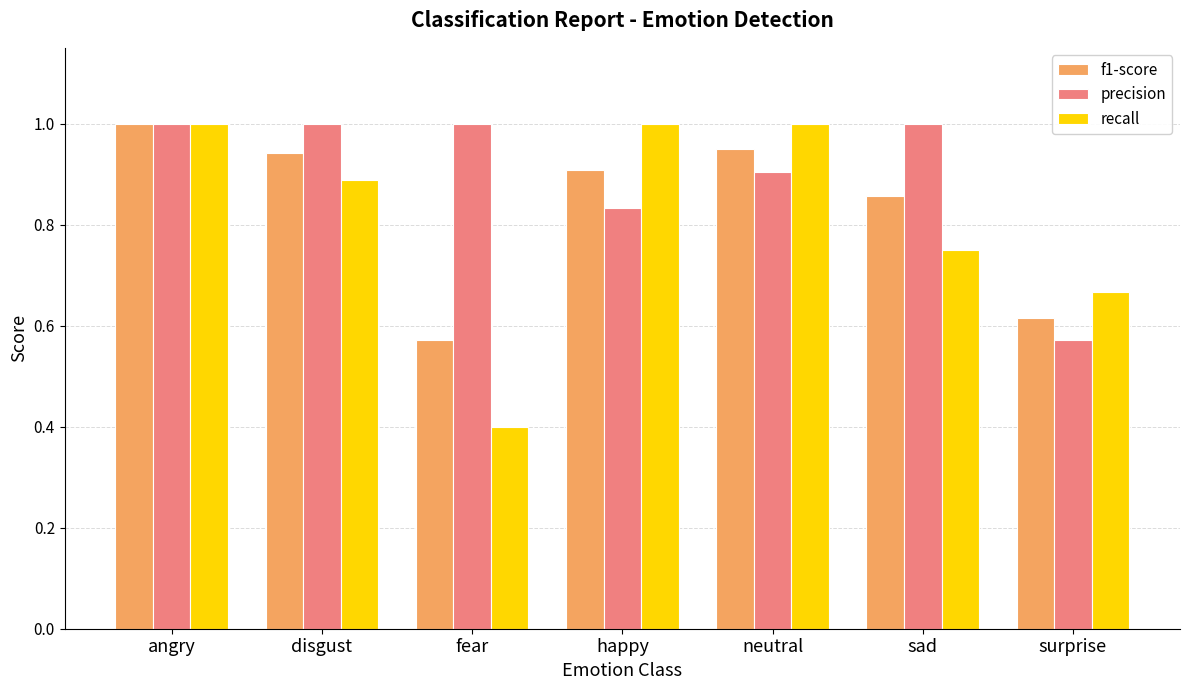

At happy, list the series in order from smallest to largest.

precision, f1-score, recall